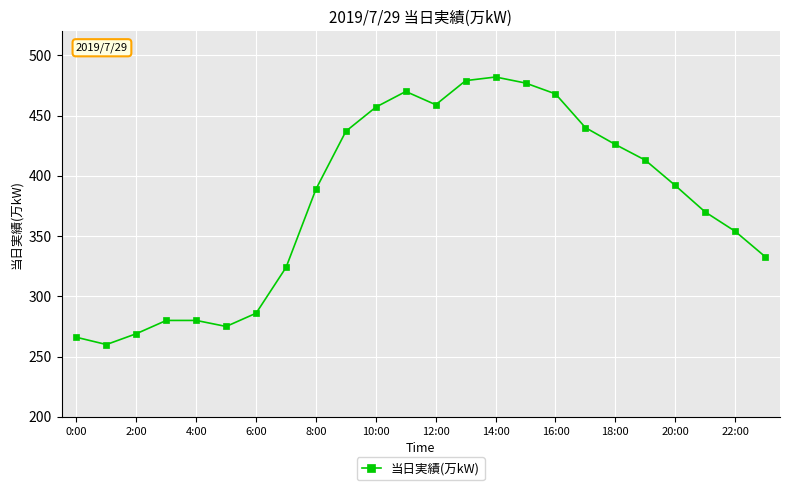

How many data points are less than 392?

12